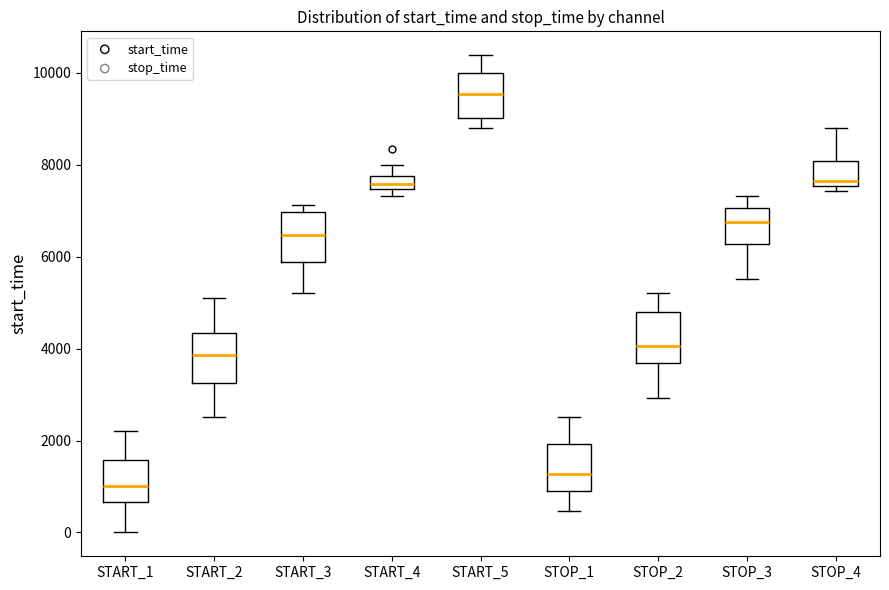

Which box's median line is the lowest?

START_1